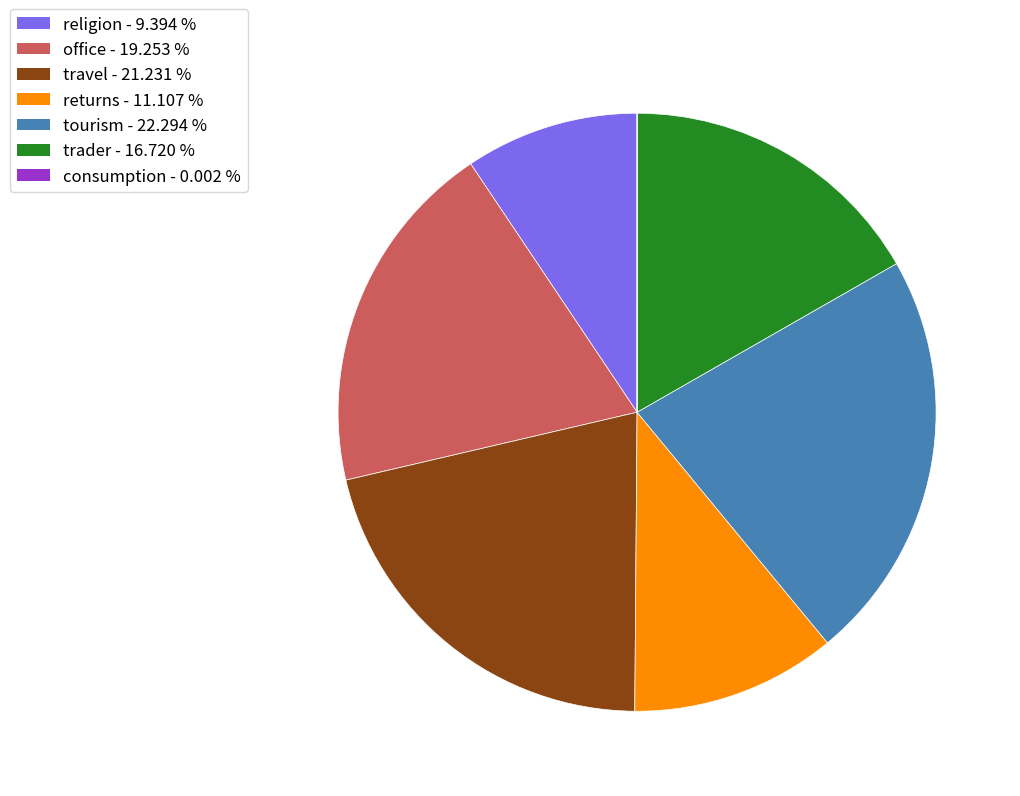

Does trader represent more than half of the total?

No